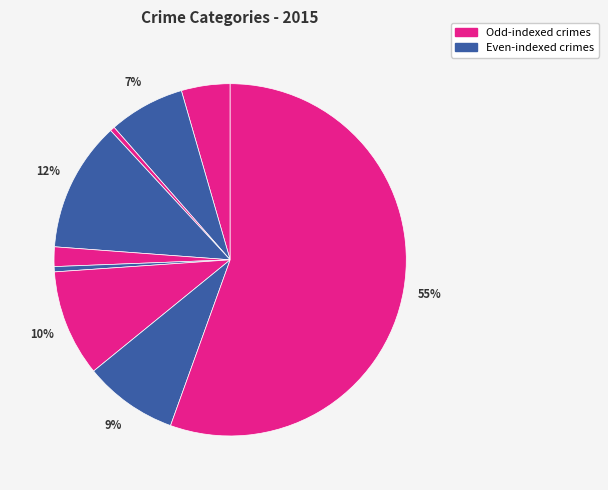

To the nearest percent, what is the difference between the largest and smallest slice percentages?

55%